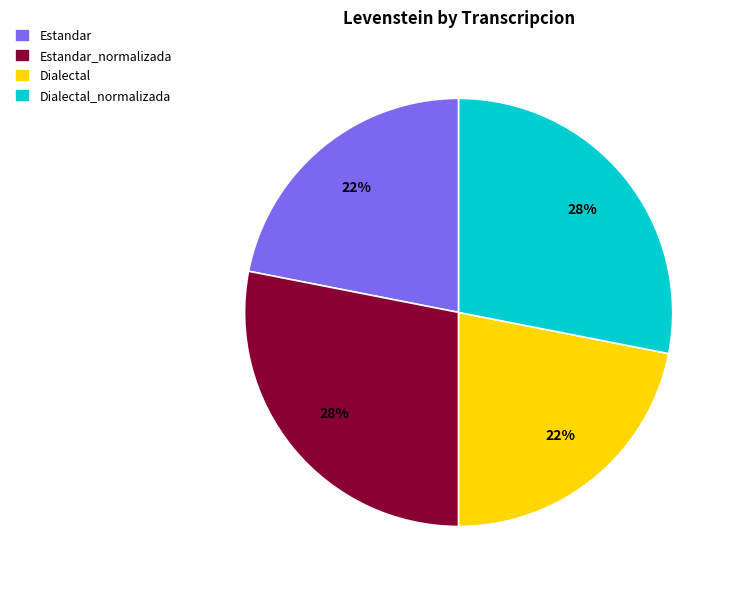

Does Dialectal_normalizada represent more than half of the total?

No